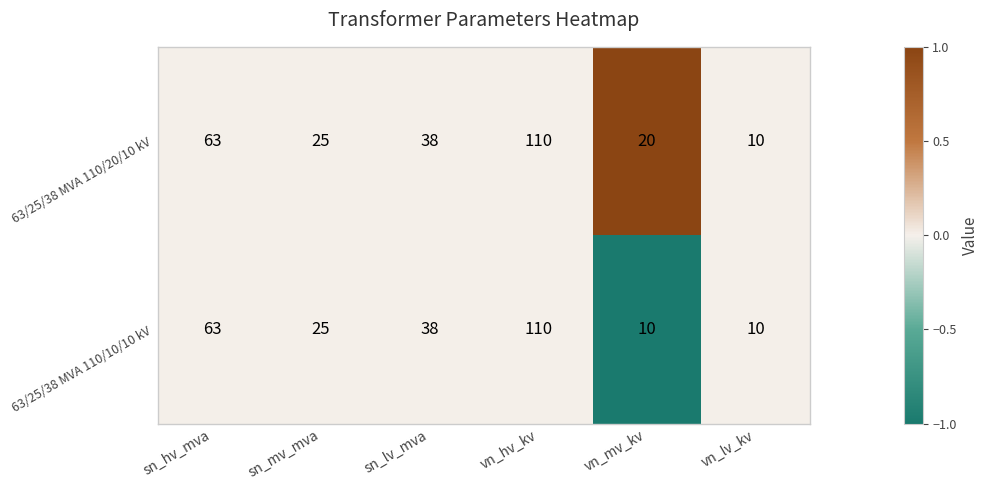

What is the sum of all 63/25/38 MVA 110/20/10 kV values?

266